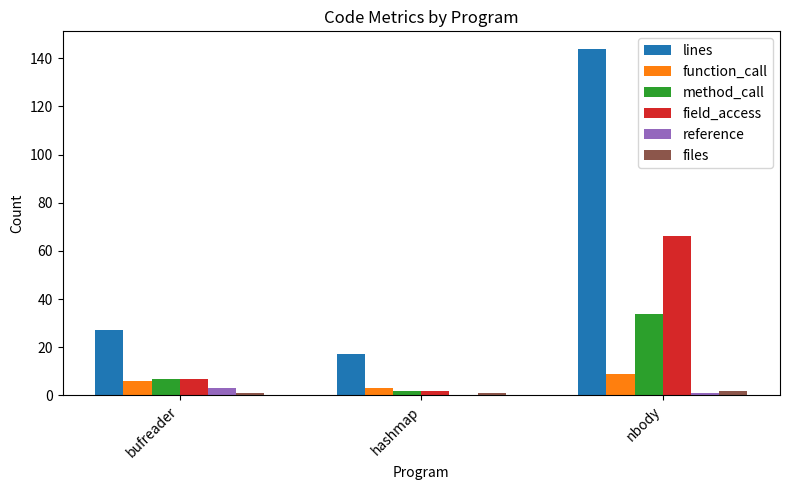

What is the sum of all method_call values?

43